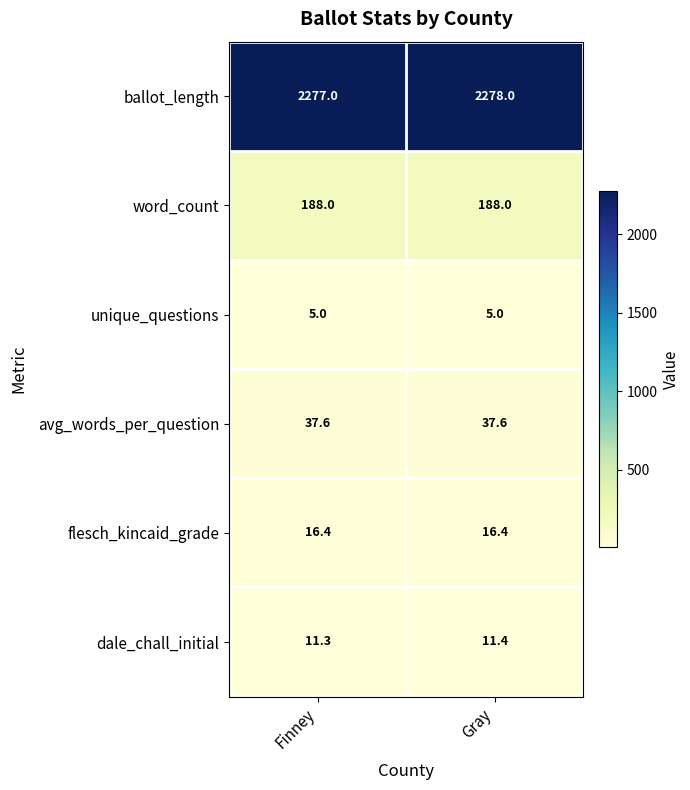

At which category does the chart reach its peak across all series?

Gray